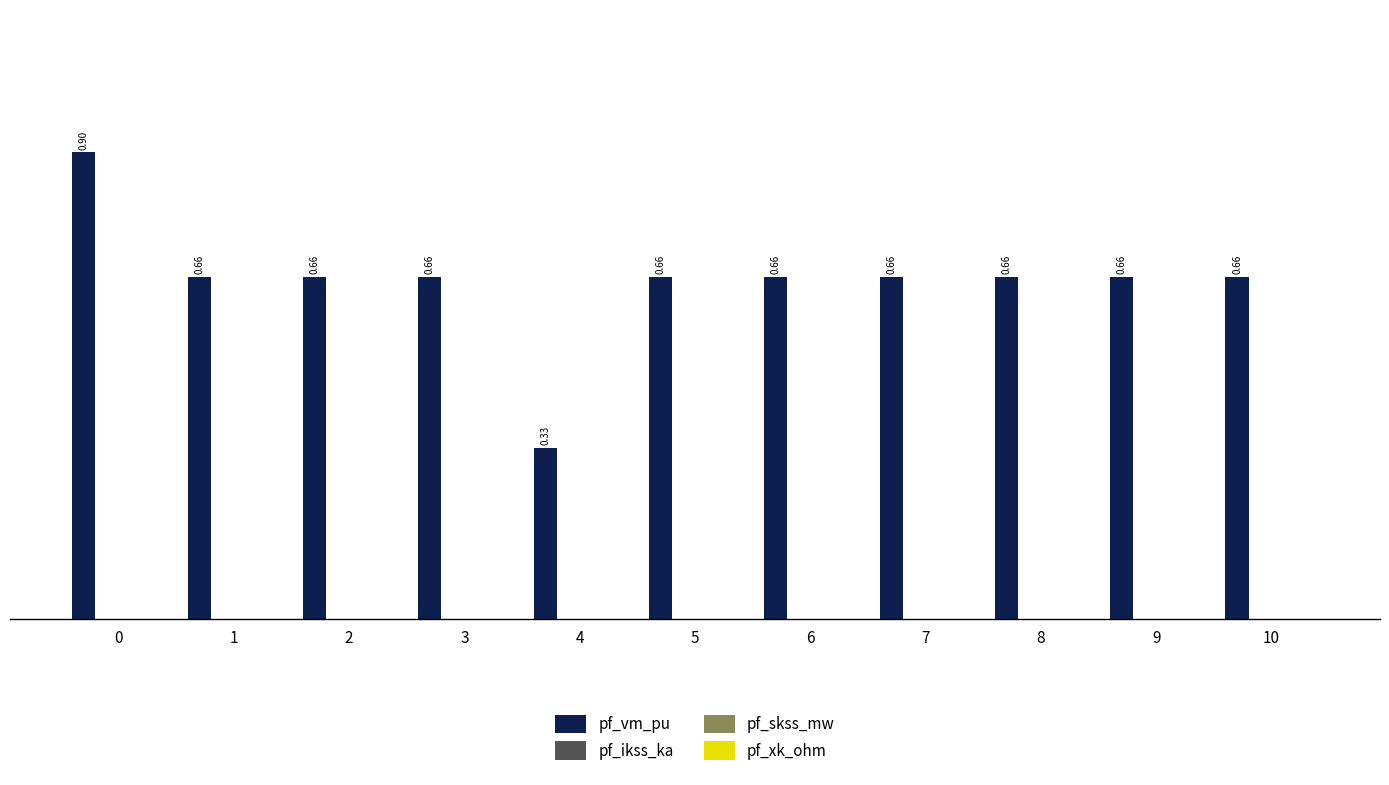

What is the difference between the maximum and minimum values?

0.6